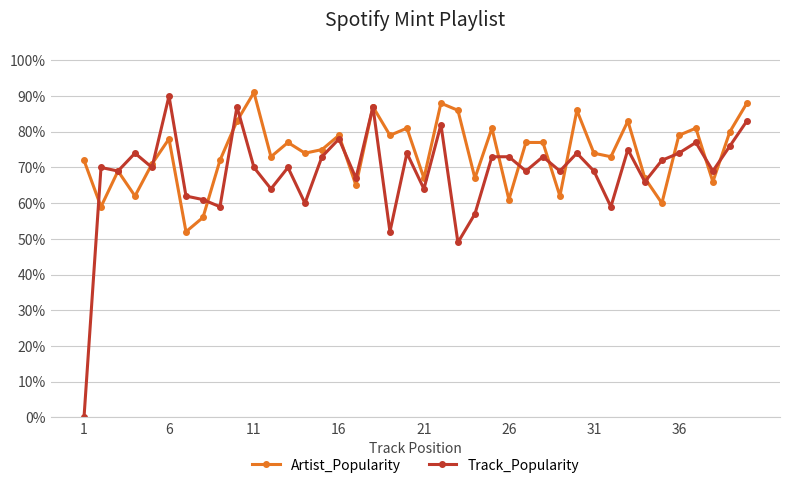

Does the chart have visible grid lines?

Yes